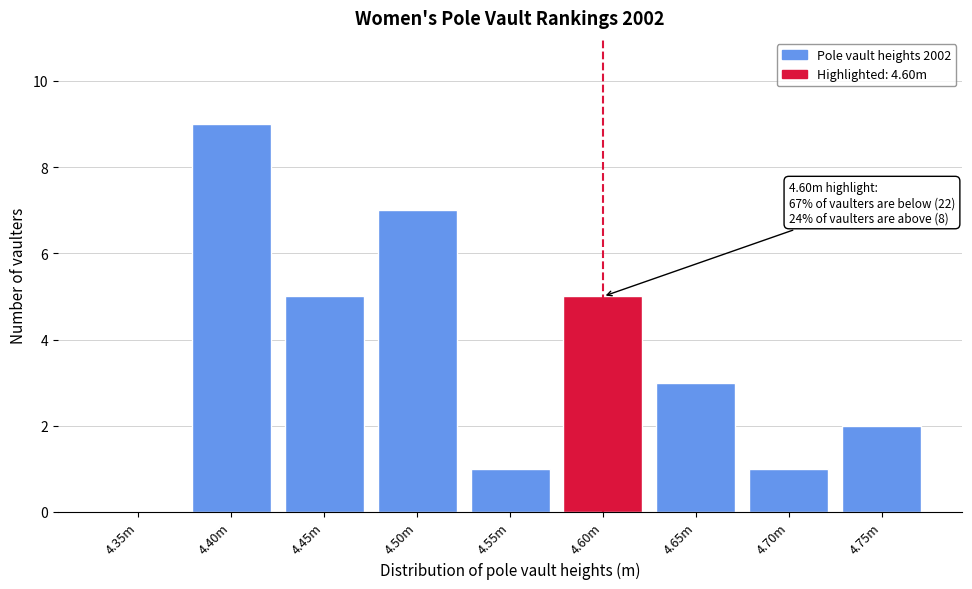

Reading left to right, what are all the values shown in this chart?

4.35m=0	4.40m=9	4.45m=5	4.50m=7	4.55m=1	4.60m=5	4.65m=3	4.70m=1	4.75m=2